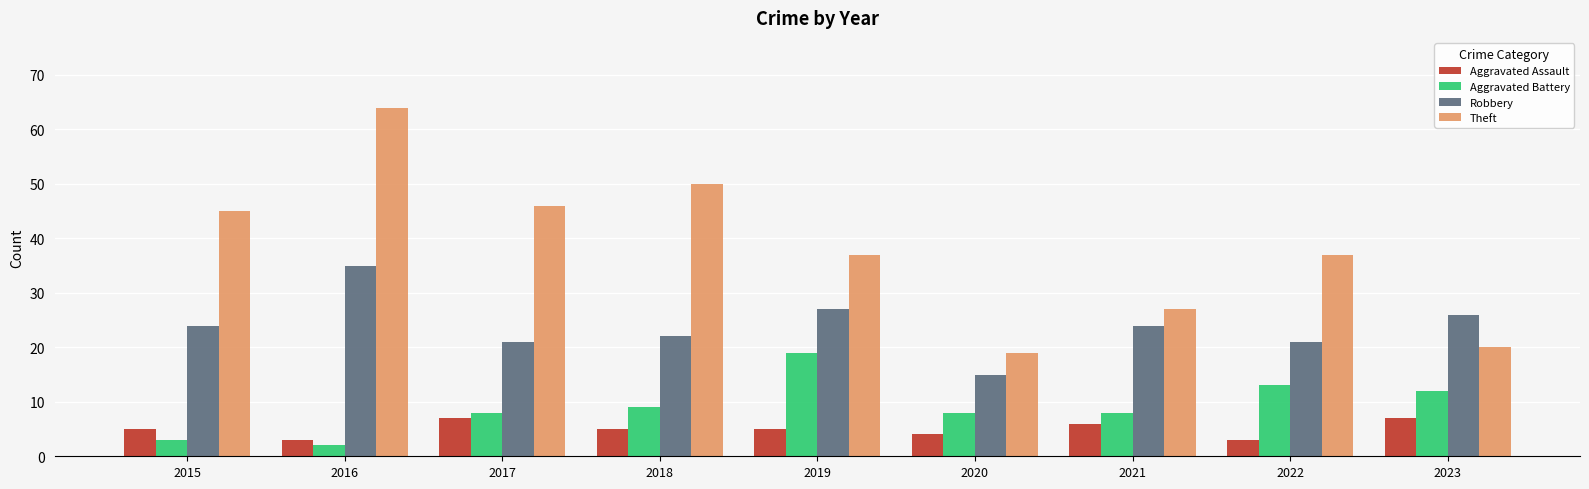

Which series has the largest range (max minus min)?

Theft